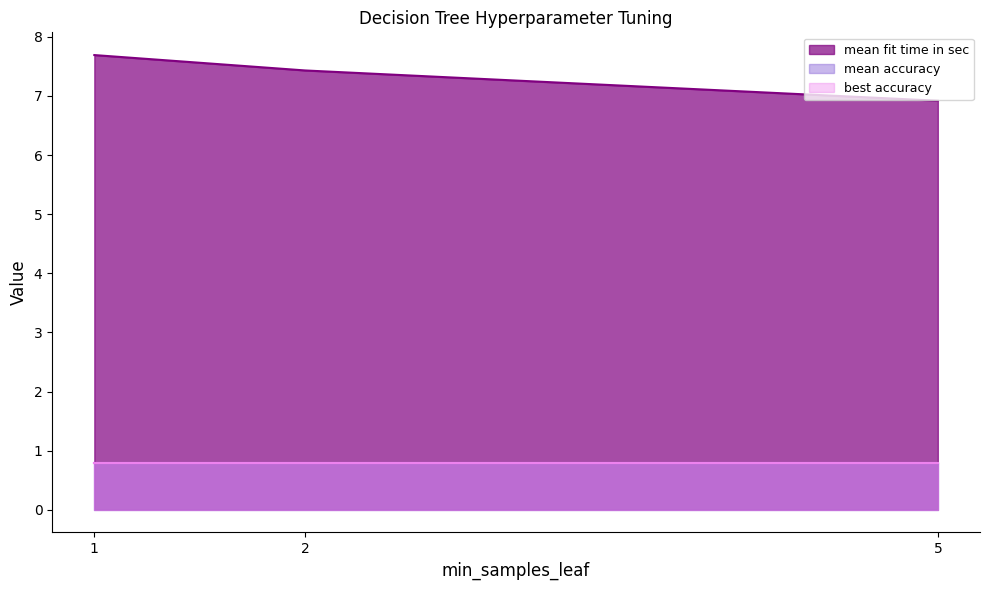

What is the sum of all mean accuracy values?

2.4